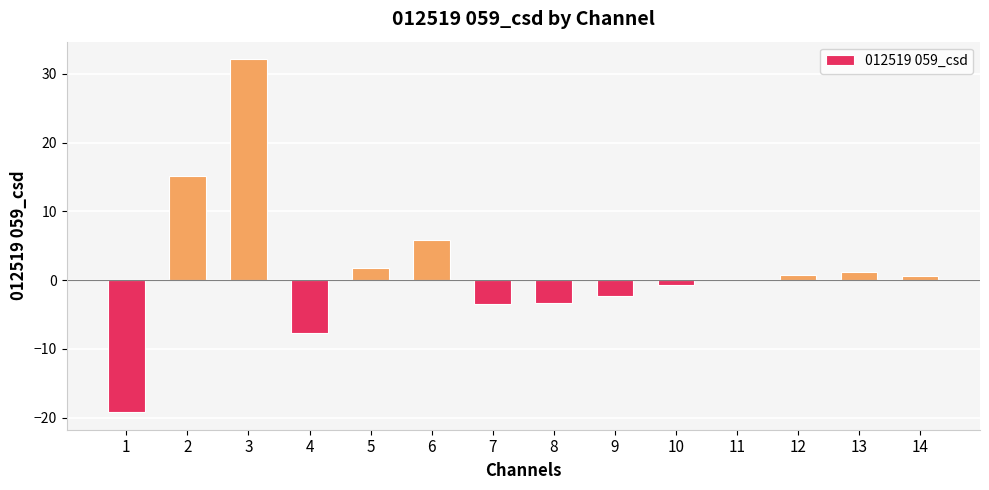

The chart shows a value of -2.3 at 9. True or false?

True